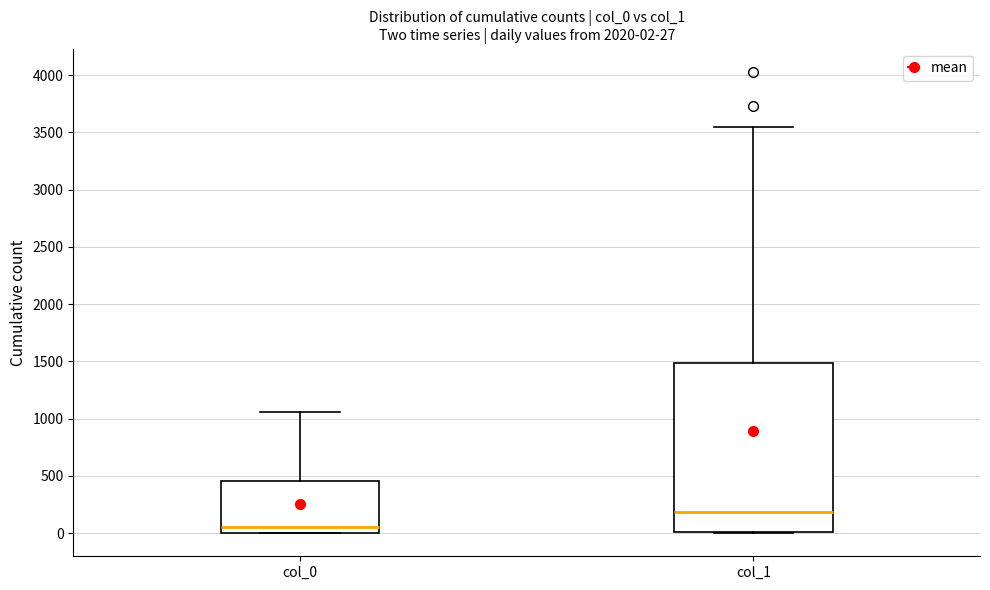

Which box's median line is the lowest?

col_0